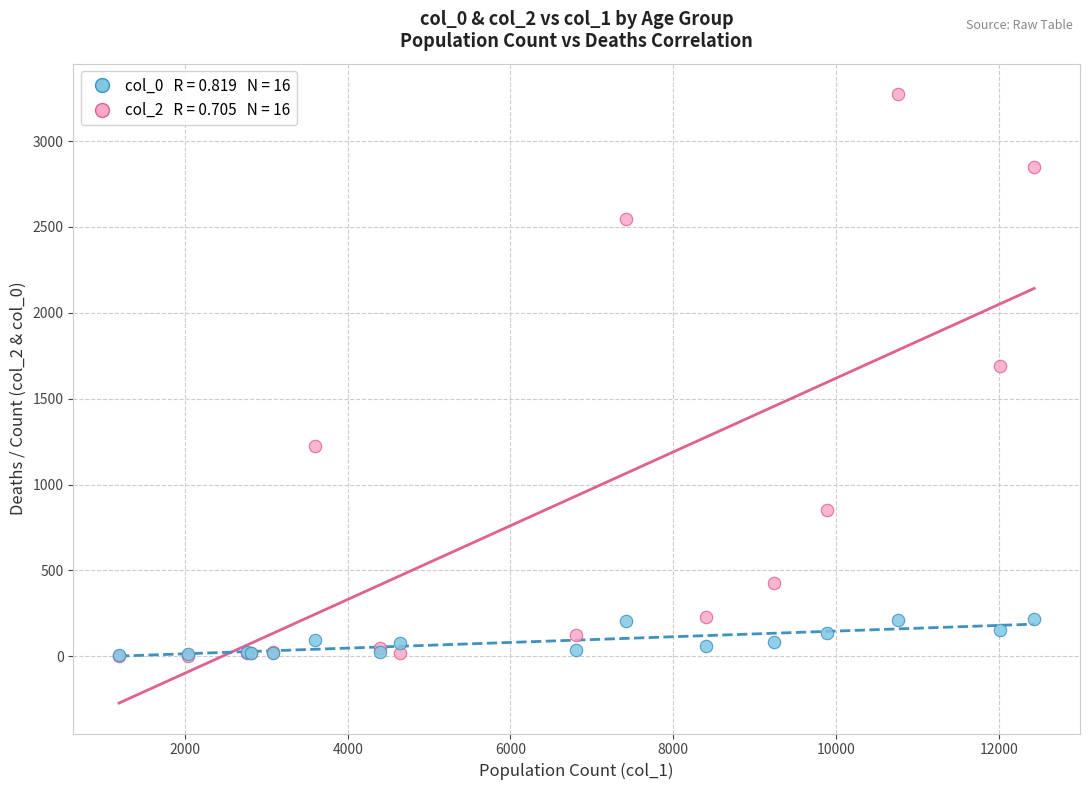

Across all series, what Y value is closest to 1638?

1690